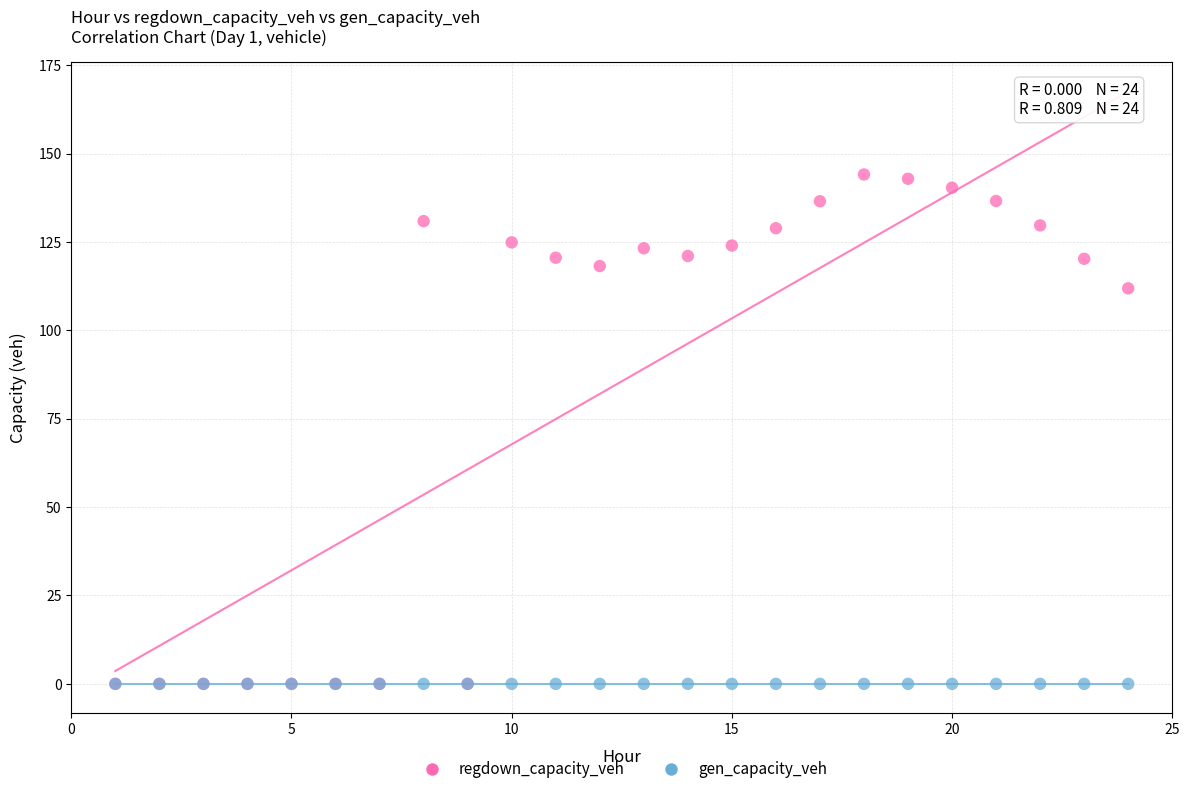

In the regdown_capacity_veh series, what Y value is closest to 72?

111.9